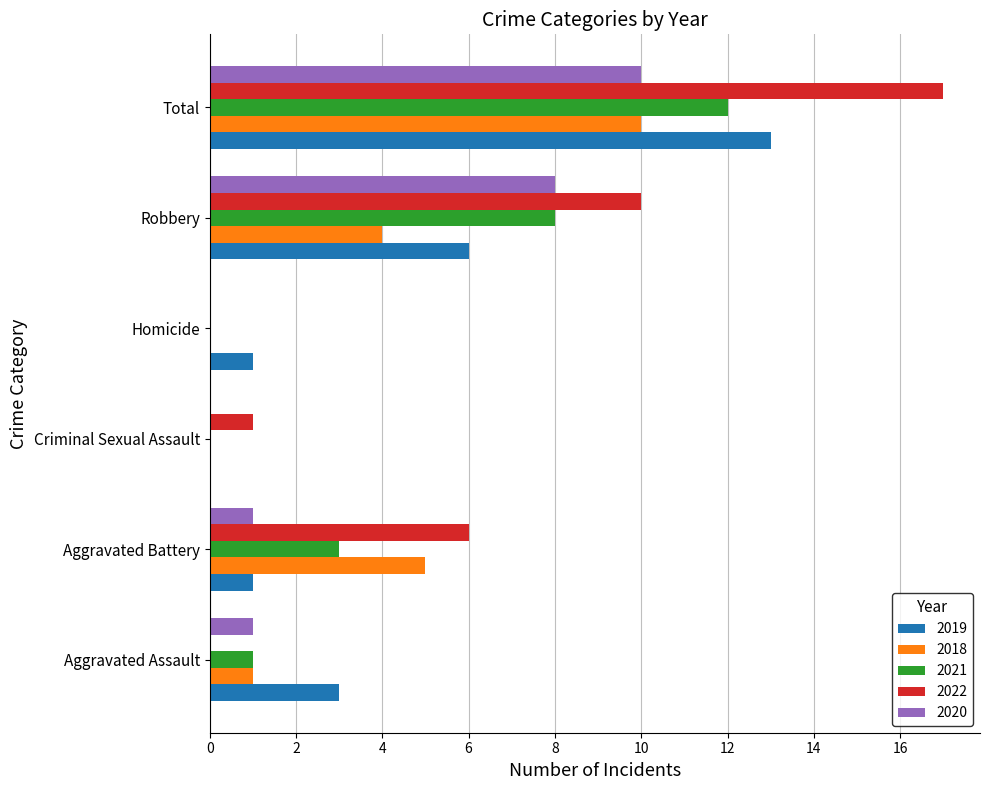

The value of 2019 at Aggravated Battery is 2. True or false?

False